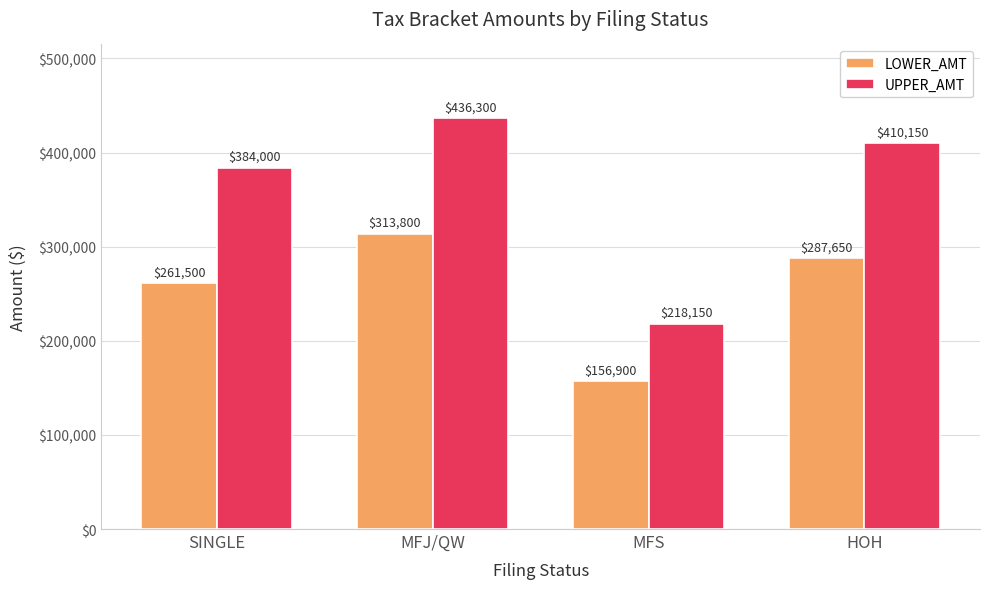

Is it true that LOWER_AMT equals 100770 at SINGLE?

False